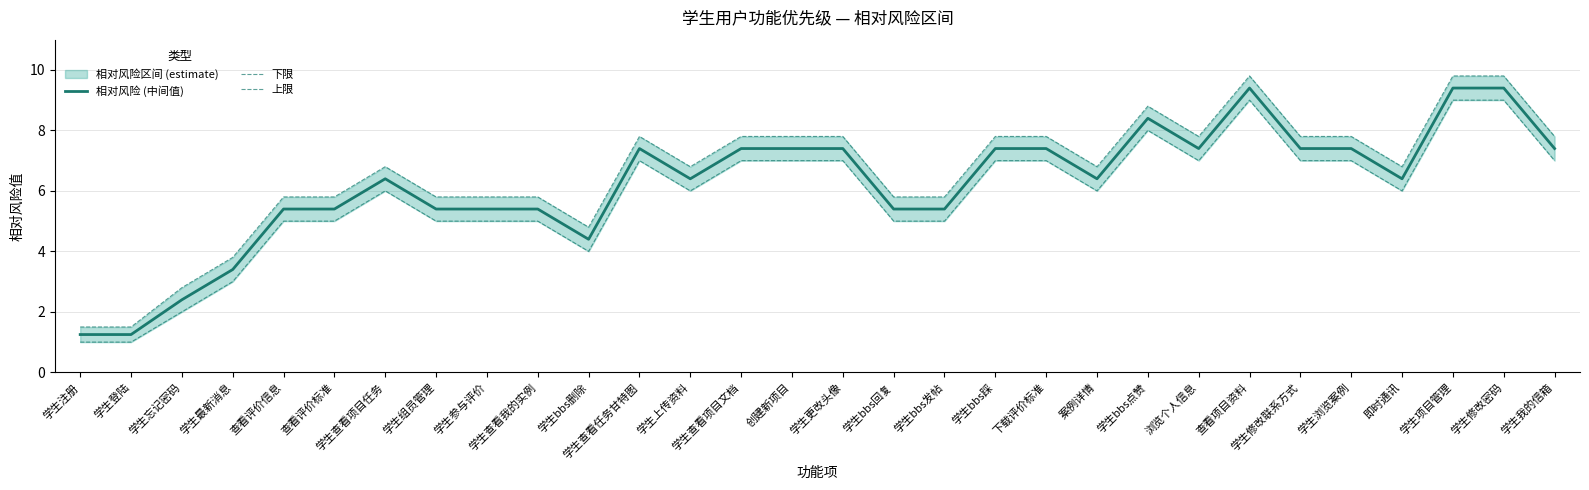

Does the chart have visible grid lines?

Yes